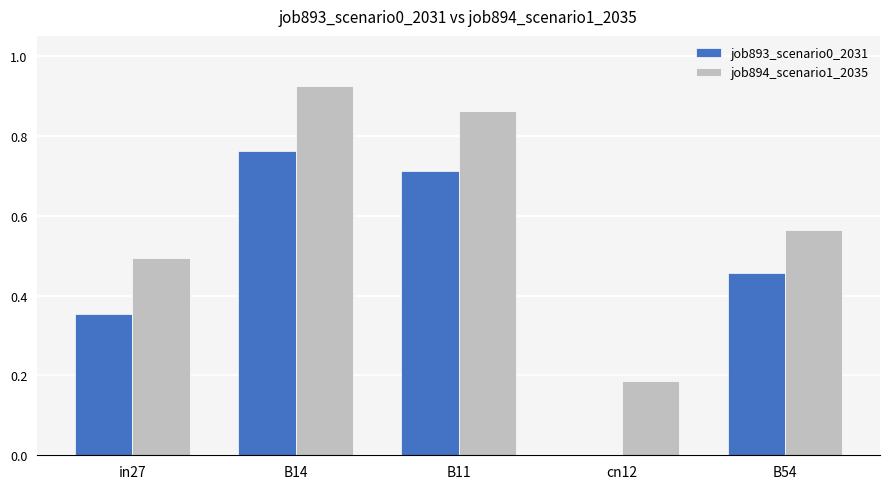

What is the sum of the job893_scenario0_2031 values at B54 and B14?

1.2